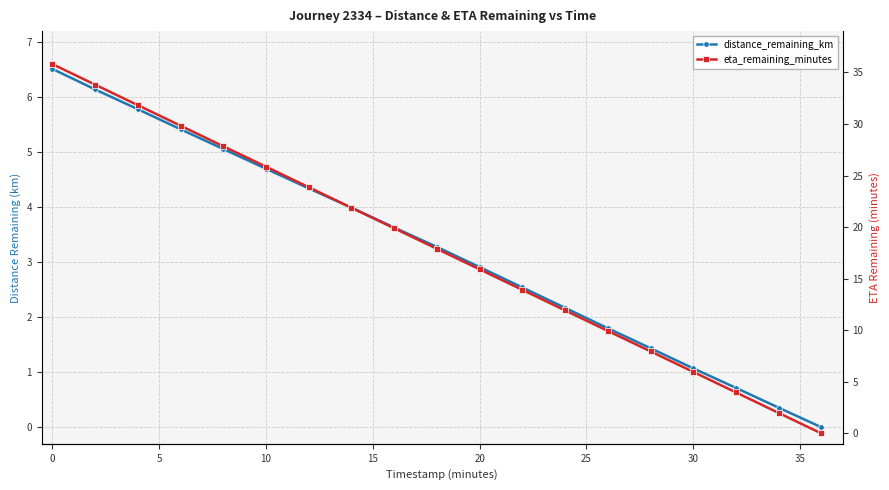

How many series are shown in this chart?

2